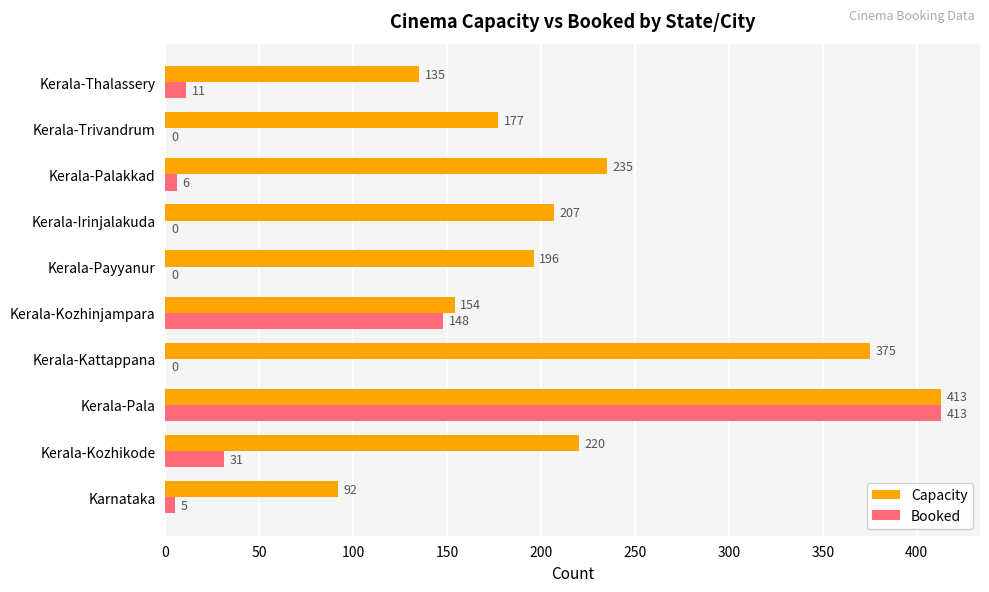

What is the greatest value displayed?

413